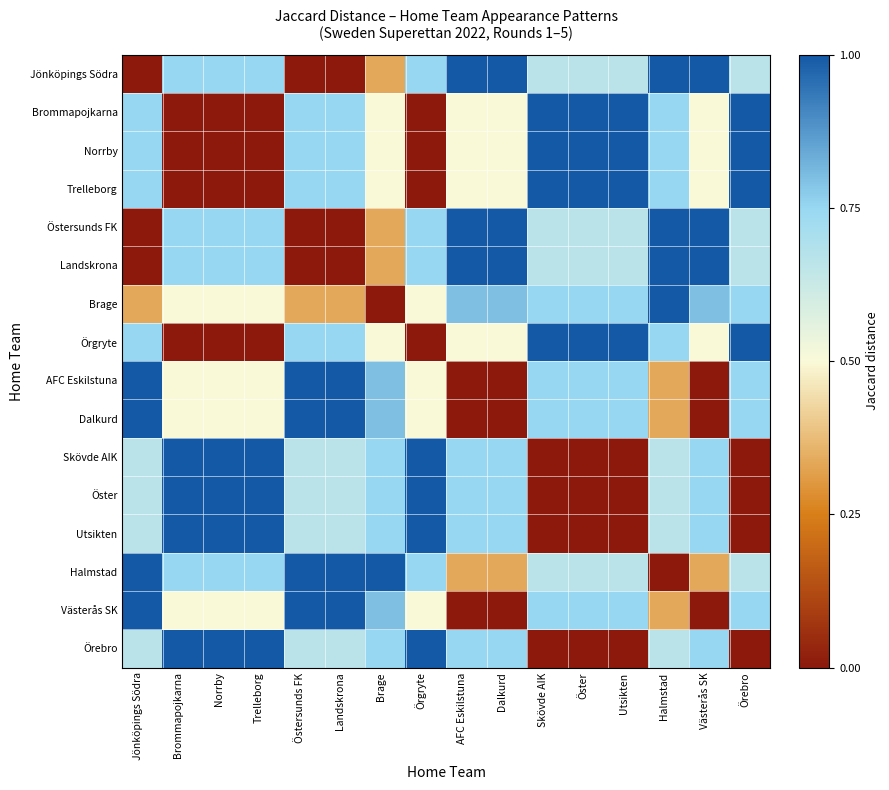

Rank the series at Örgryte from highest to lowest value.

Skövde AIK, Öster, Utsikten, Örebro, Jönköpings Södra, Östersunds FK, Landskrona, Halmstad, Brage, AFC Eskilstuna, Dalkurd, Västerås SK, Brommapojkarna, Norrby, Trelleborg, Örgryte